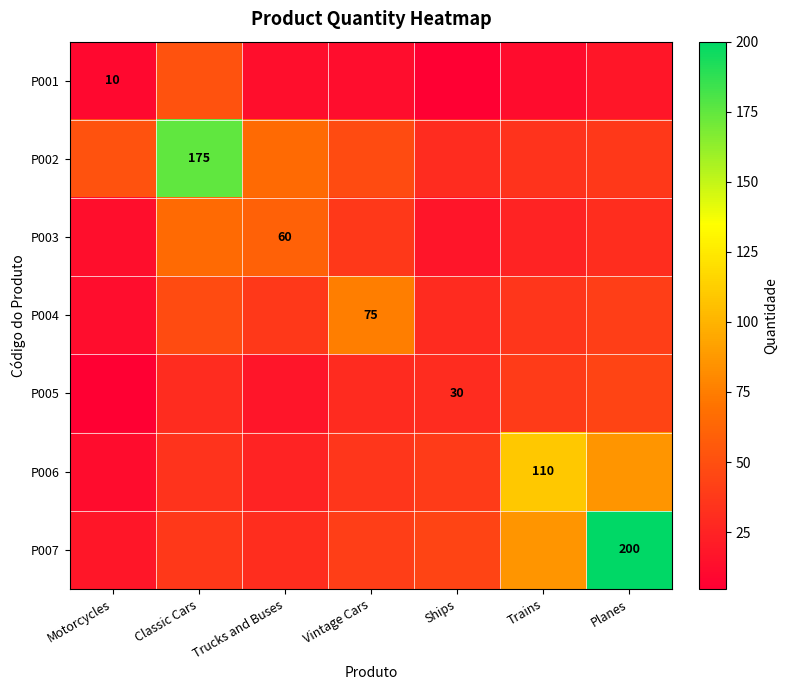

What is the average value of the P001 series?

17.5